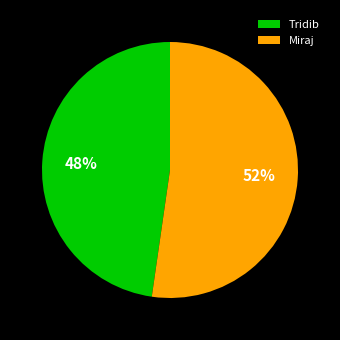

Which has a higher value, Miraj or Tridib?

Miraj